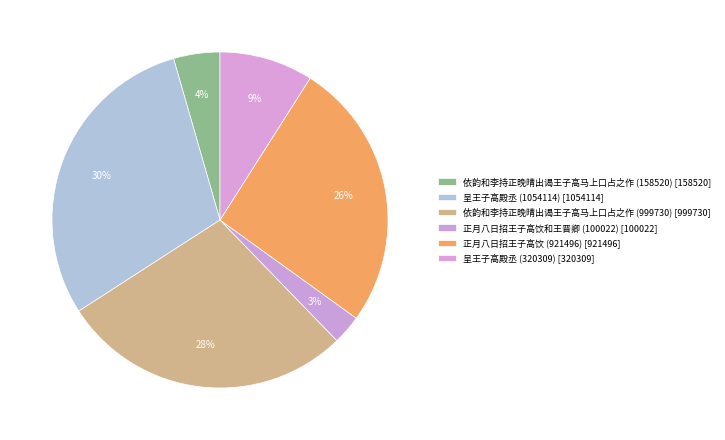

Which has a higher value, 正月八日招王子高饮 (921496) or 呈王子高殿丞 (1054114)?

呈王子高殿丞 (1054114)